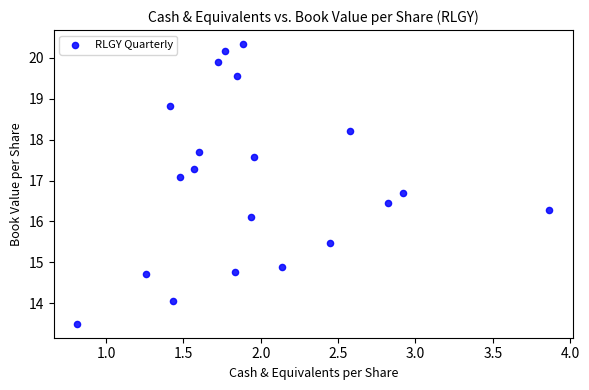

What Y value in the scatter plot is closest to 16?

16.1